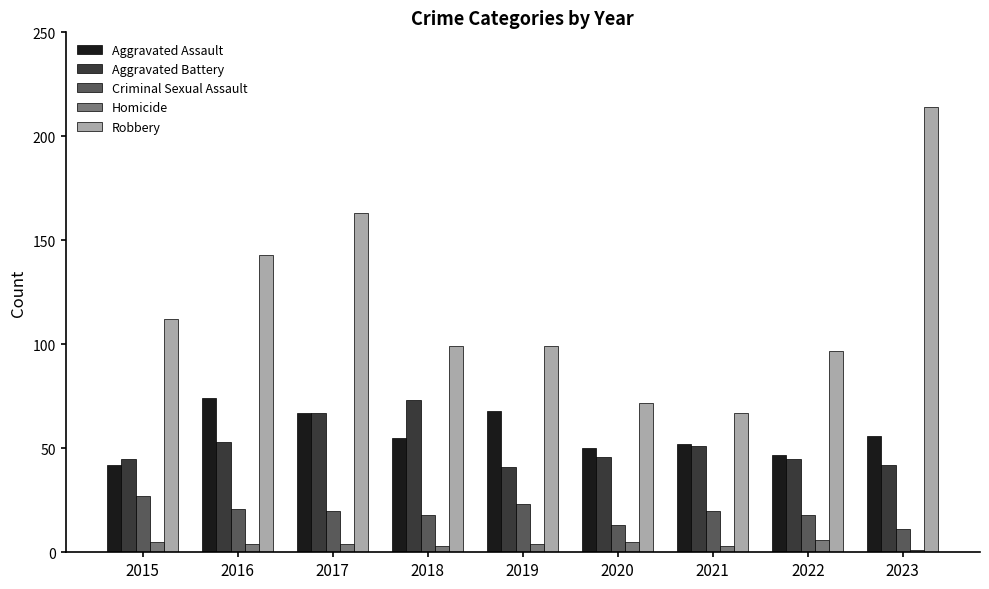

What is the value of the Robbery bar at the 7th from the left?

67